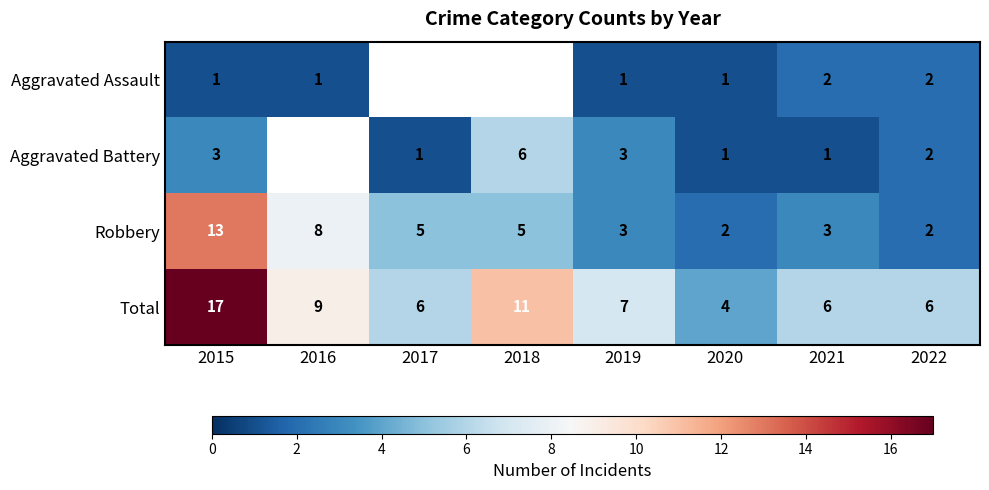

Where does the Robbery series first go above 5?

2015